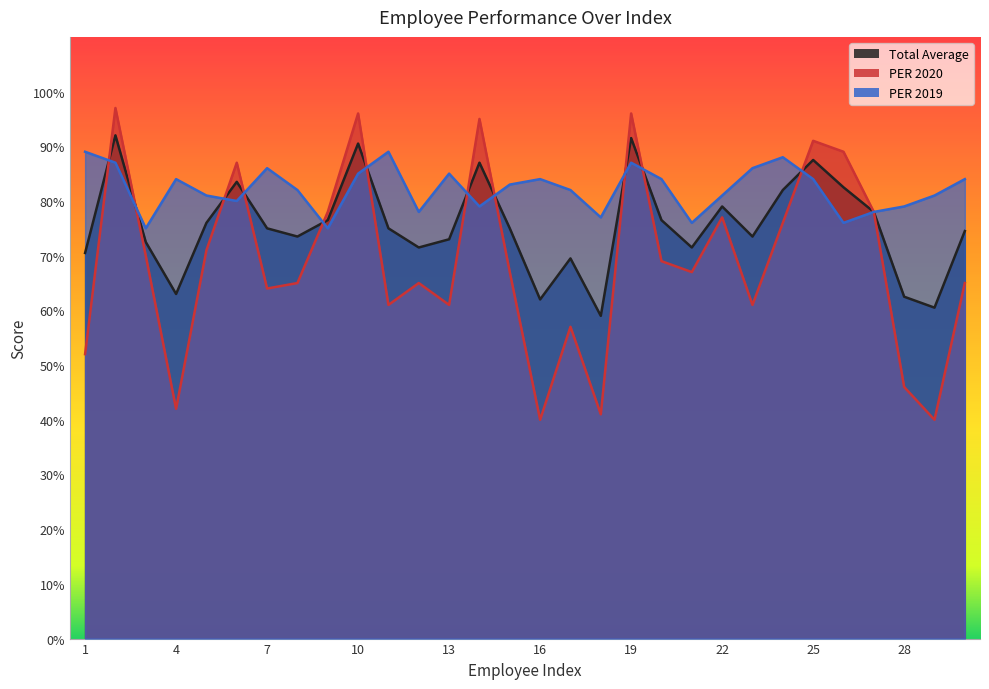

How many interior local valleys does the PER 2020 series have?

9